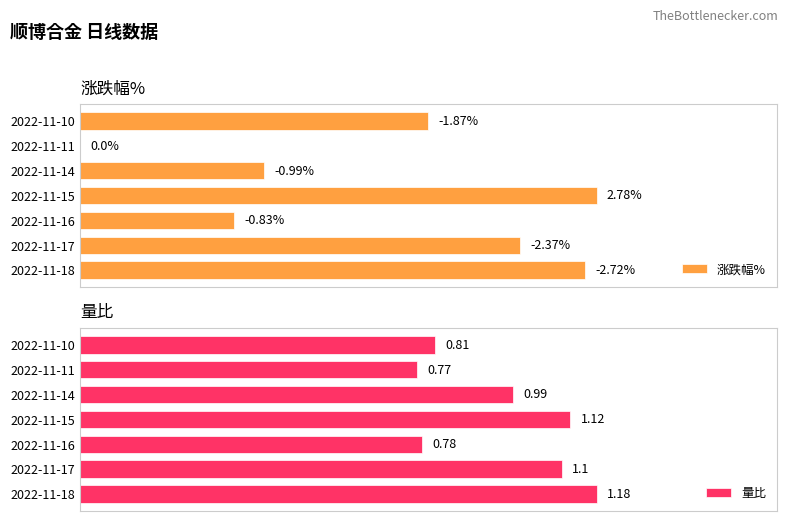

Rank the categories by 量比 value from lowest to highest.

2022-11-11, 2022-11-16, 2022-11-10, 2022-11-14, 2022-11-17, 2022-11-15, 2022-11-18